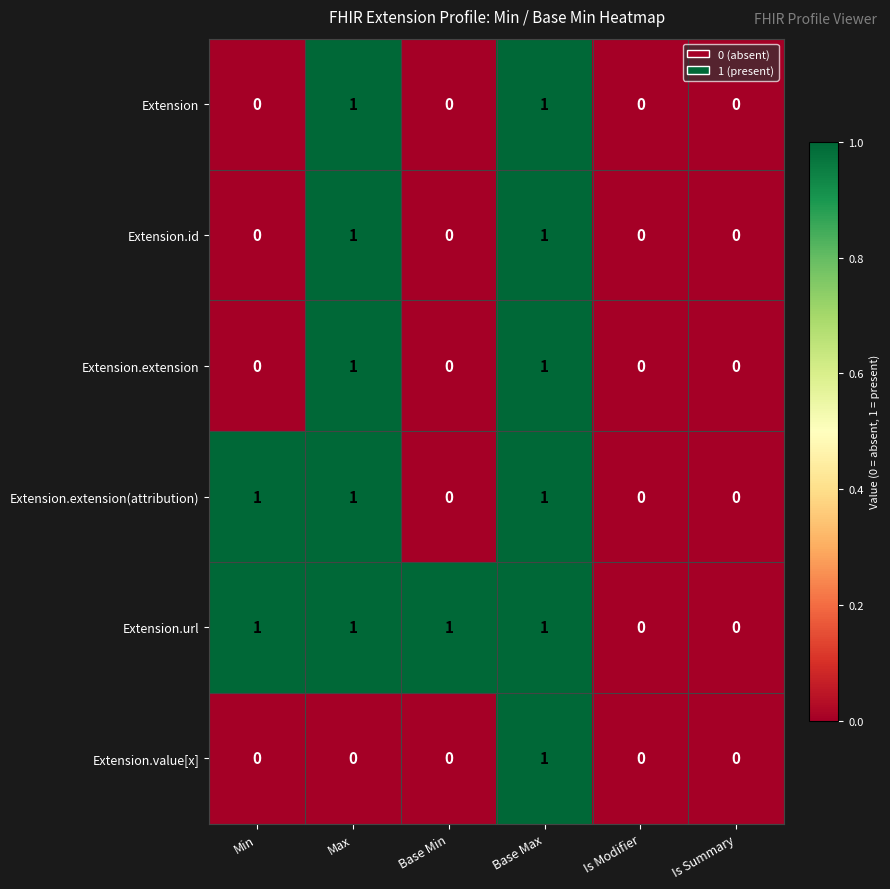

Count the number of categories in the chart.

6